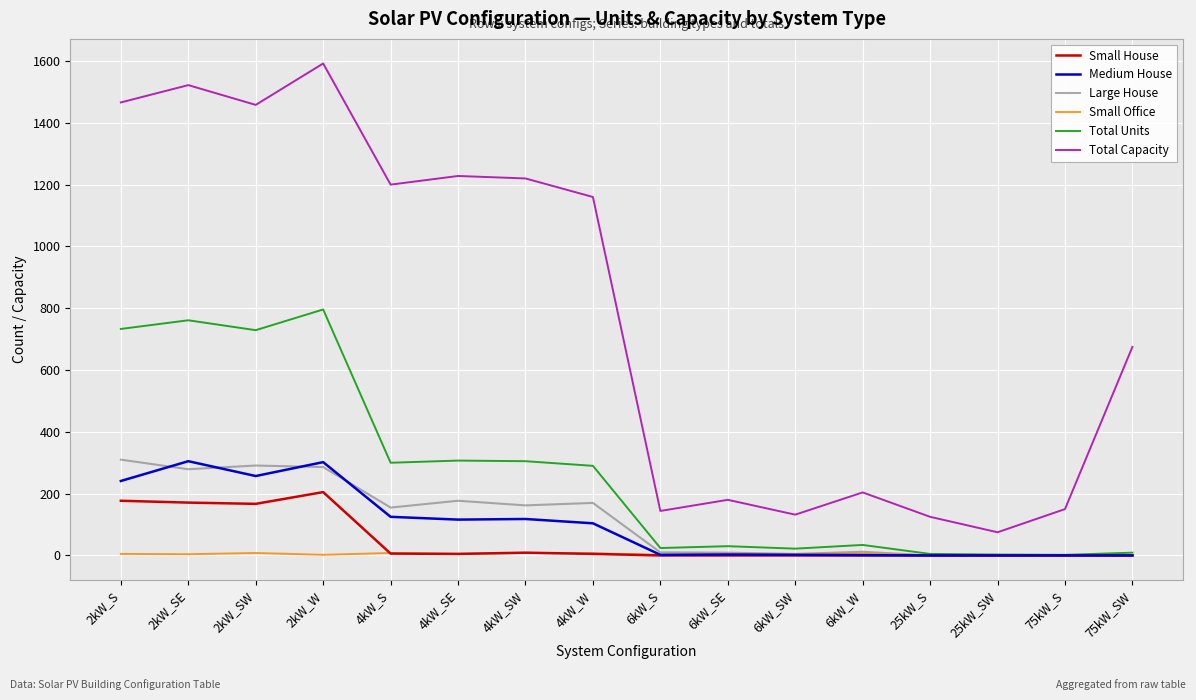

What is the difference between the Total Units values at 6kW_SE and 75kW_SW?

21